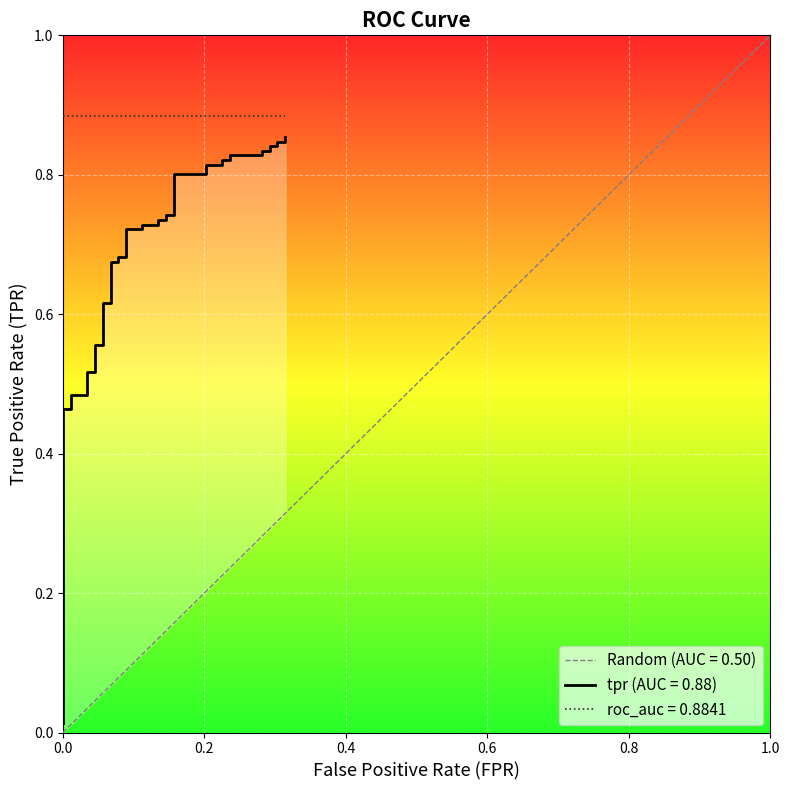

What is the sum of all values?

26.5